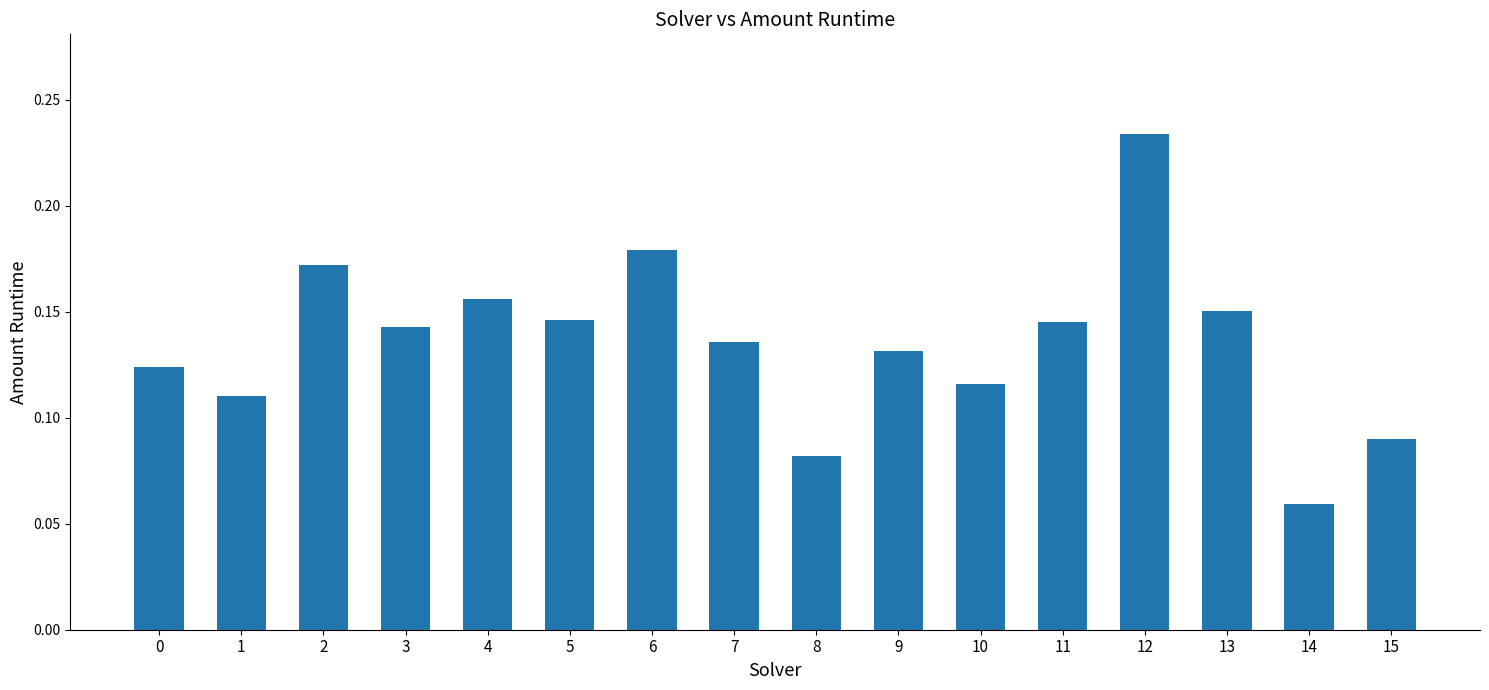

Which label corresponds to the largest value in the chart?

12